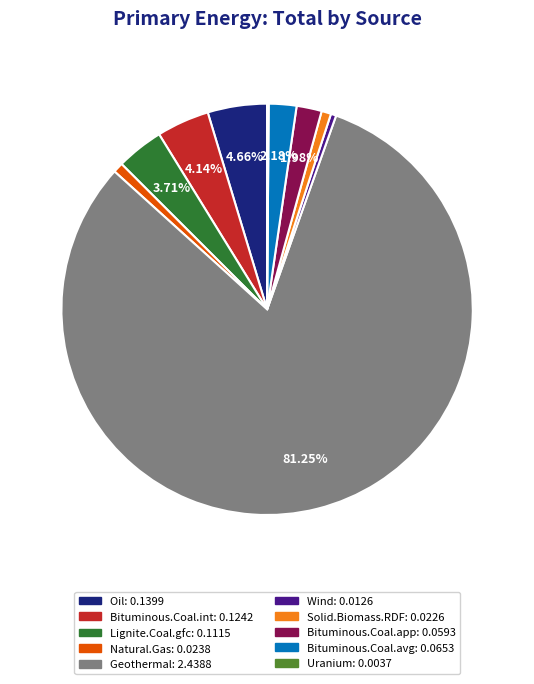

To the nearest percent, what percentage of the pie is Bituminous.Coal.int?

4%